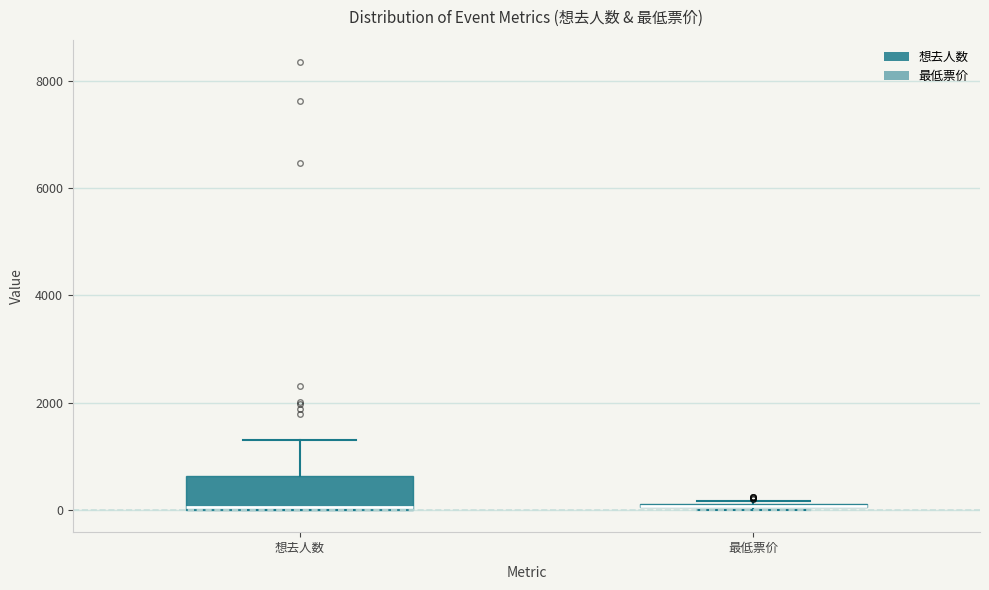

Which box is the tallest, from its lower edge to its upper edge?

想去人数